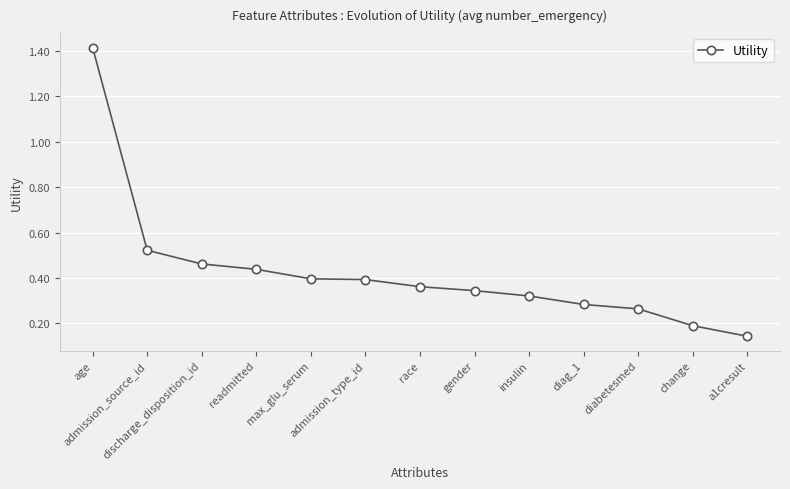

True or false: the data shows 0.8 at discharge_disposition_id.

False